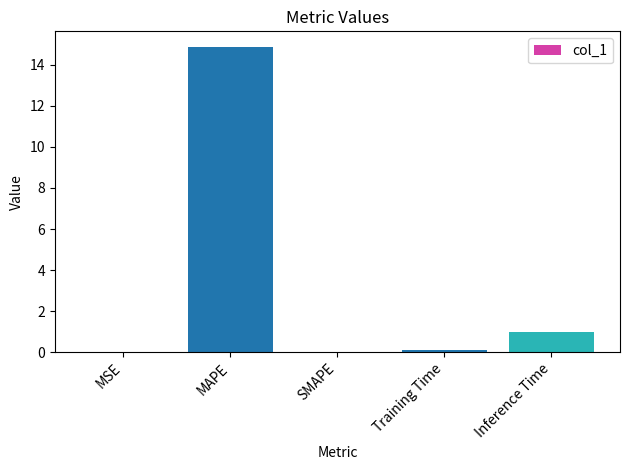

What is the greatest value displayed?

14.9